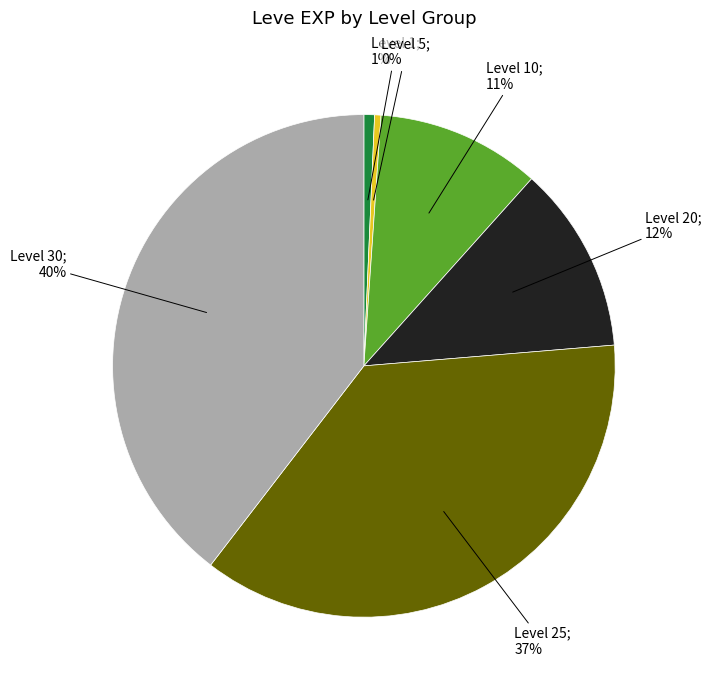

Is there any slice that represents more than half of the pie?

No